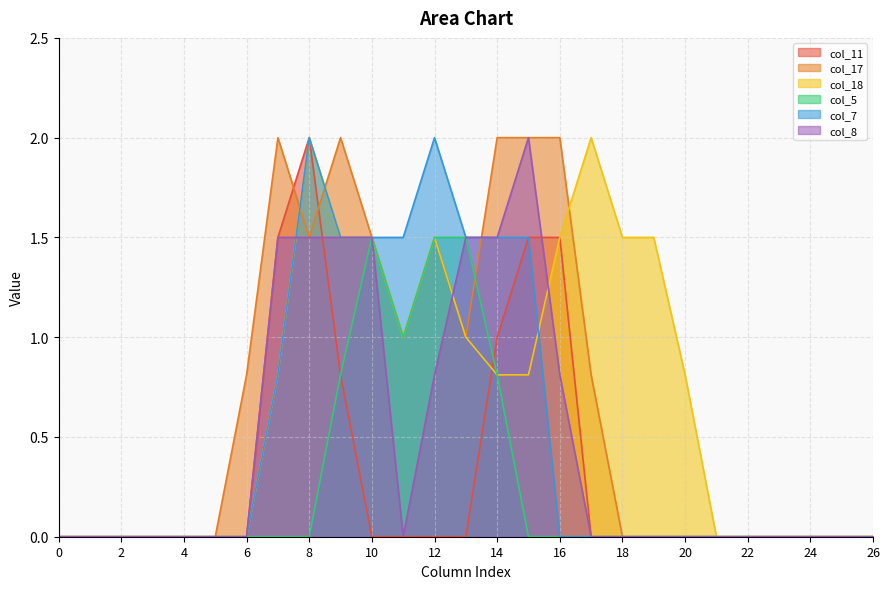

What is the difference between the maximum and minimum values in the col_7 series?

2.0